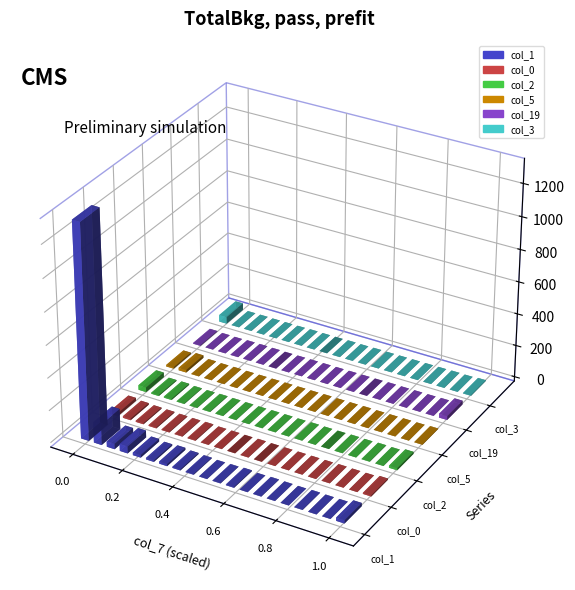

Reading left to right, list all the values displayed in this chart.

col_1: 1322	127	33	43	16	9	13	7	4	1	2	5	0	2	1	0	2	1	1	20
col_0: 18	10	7	6	4	3	4	1	1	0	1	0	0	0	0	0	1	0	0	7
col_2: 29	6	7	3	2	3	2	1	0	1	1	0	1	0	0	1	0	2	1	13
col_5: 9	16	2	0	1	0	0	0	0	0	0	1	0	0	1	0	0	0	0	2
col_19: 4	1	0	2	2	1	0	0	0	0	0	0	0	0	1	0	0	0	1	24
col_3: 42	1	1	0	0	0	1	0	0	1	0	1	0	0	0	0	0	1	0	3